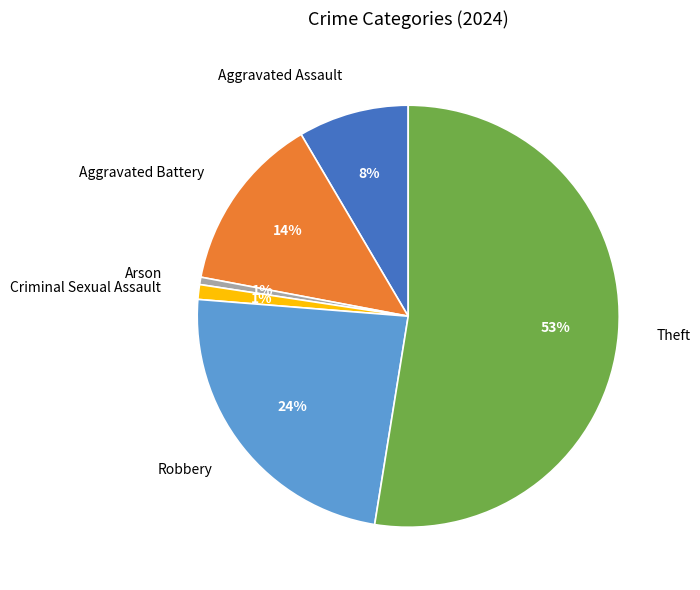

Which slice is the largest?

Theft